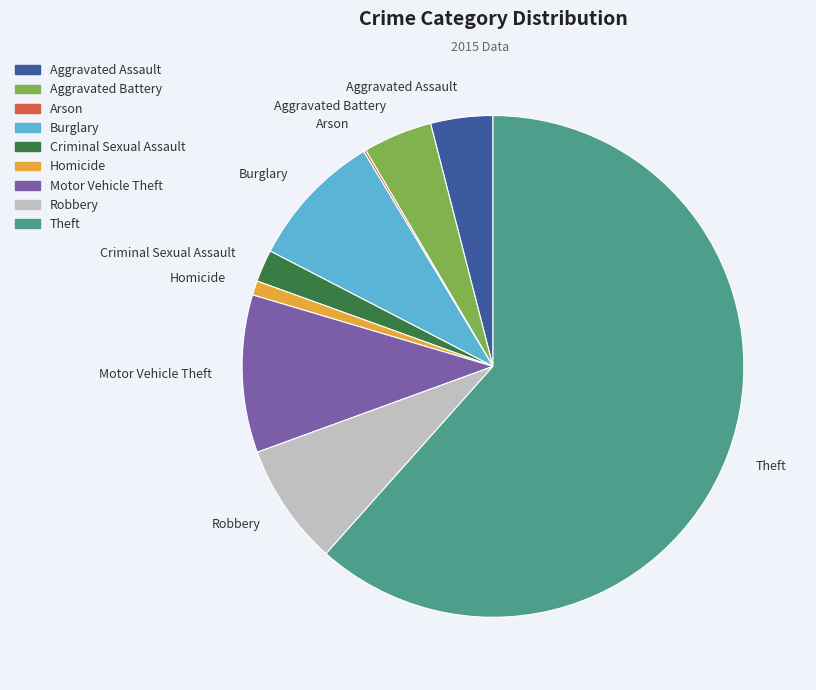

Which slice represents more than half of the pie?

Theft